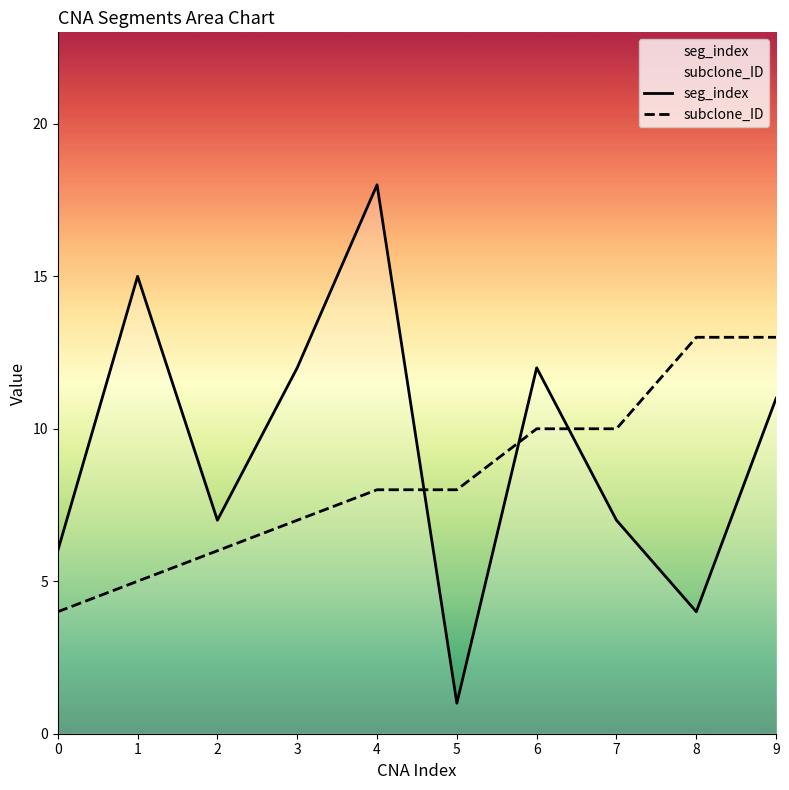

At which category does the chart reach its minimum across all series?

5